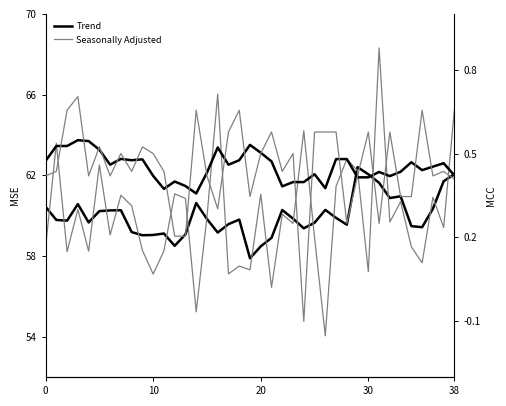

What value does the Seasonally Adjusted series have at 17?

0.6